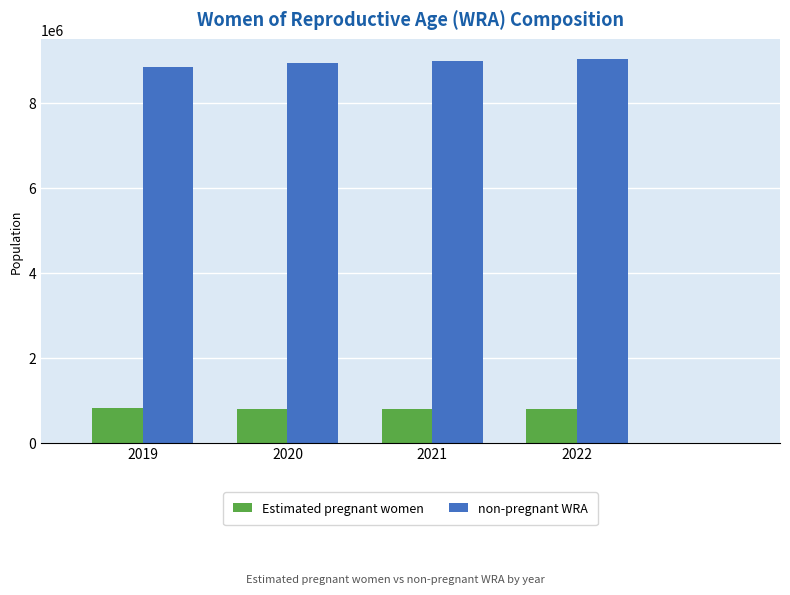

What is the sum of the Estimated pregnant women values at 2022 and 2021?

1581448.9